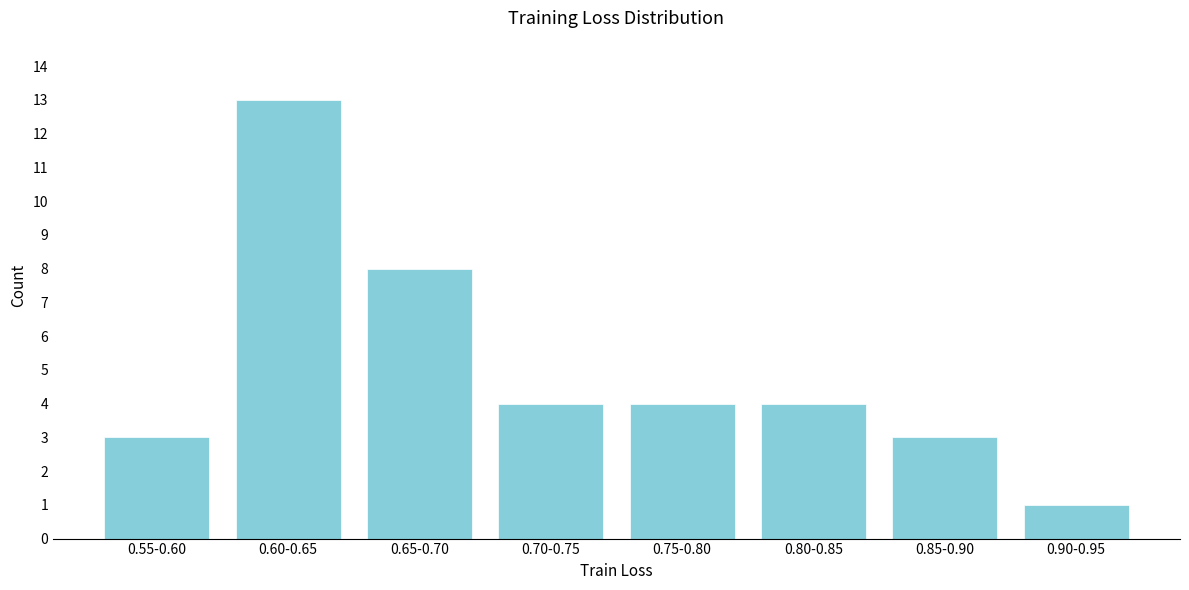

Reading left to right, what are all the values shown in this chart?

3	13	8	4	4	4	3	1